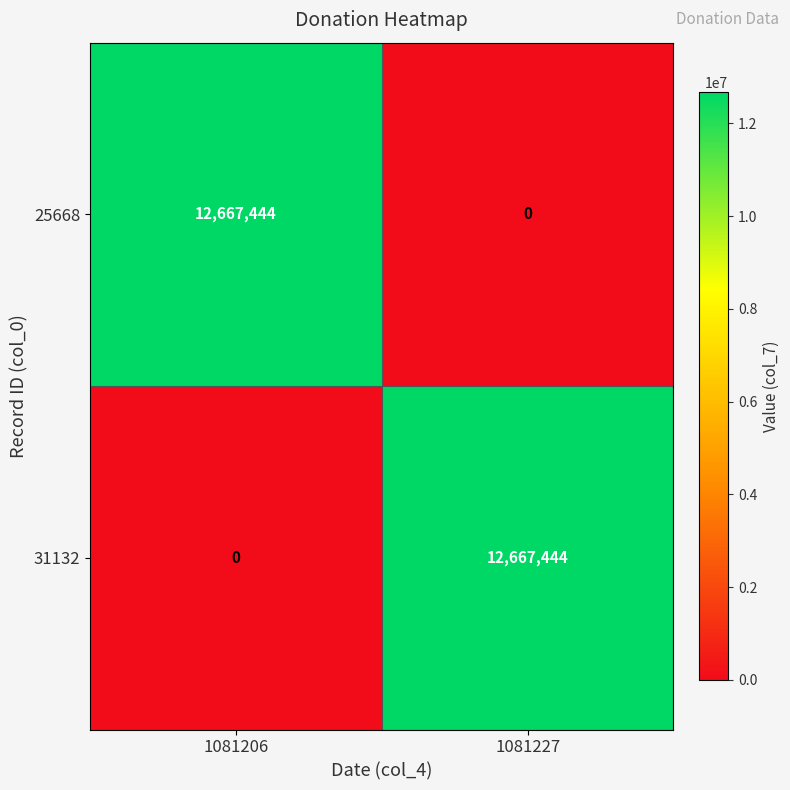

Is it true that 25668 equals 0 at 1081227?

True